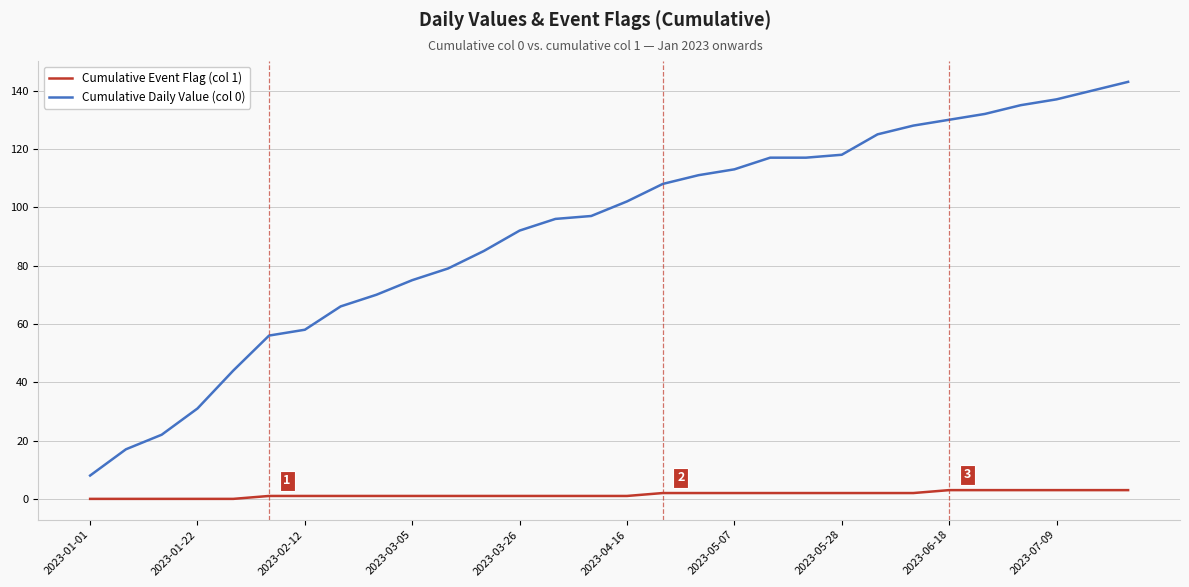

True or false: Cumulative Daily Value (col 0) and Cumulative Event Flag (col 1) intersect in this chart.

False